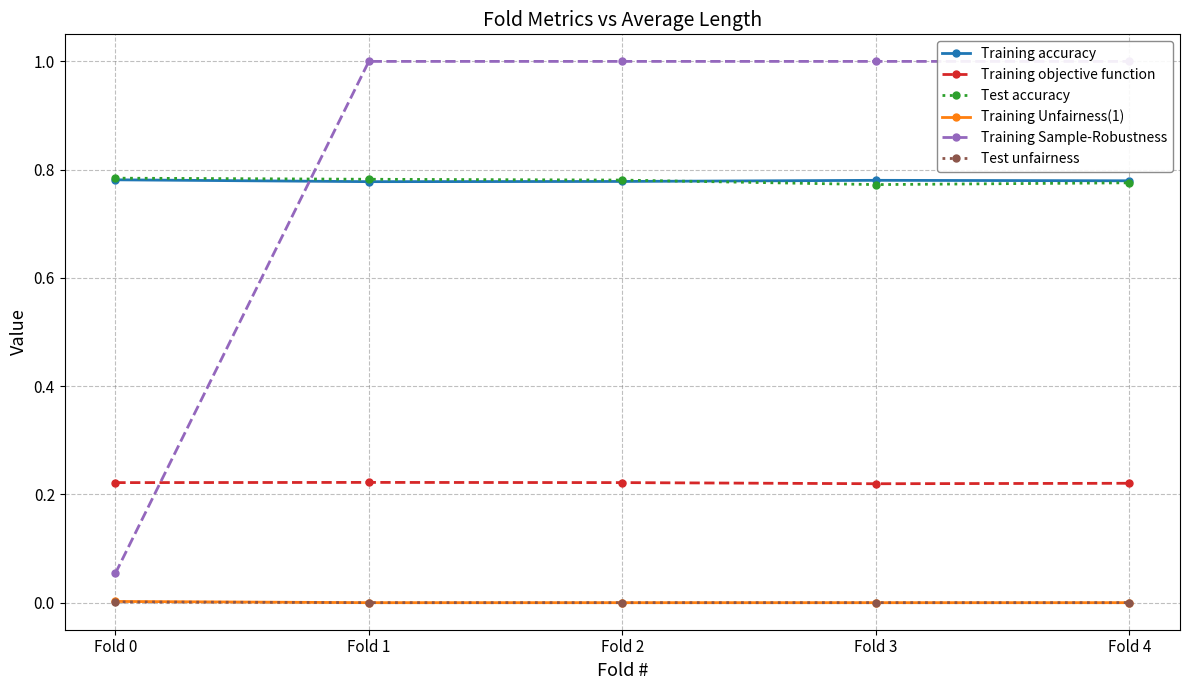

List the series in order of their peak value, lowest first.

Test unfairness, Training Unfairness(1), Training objective function, Training accuracy, Test accuracy, Training Sample-Robustness